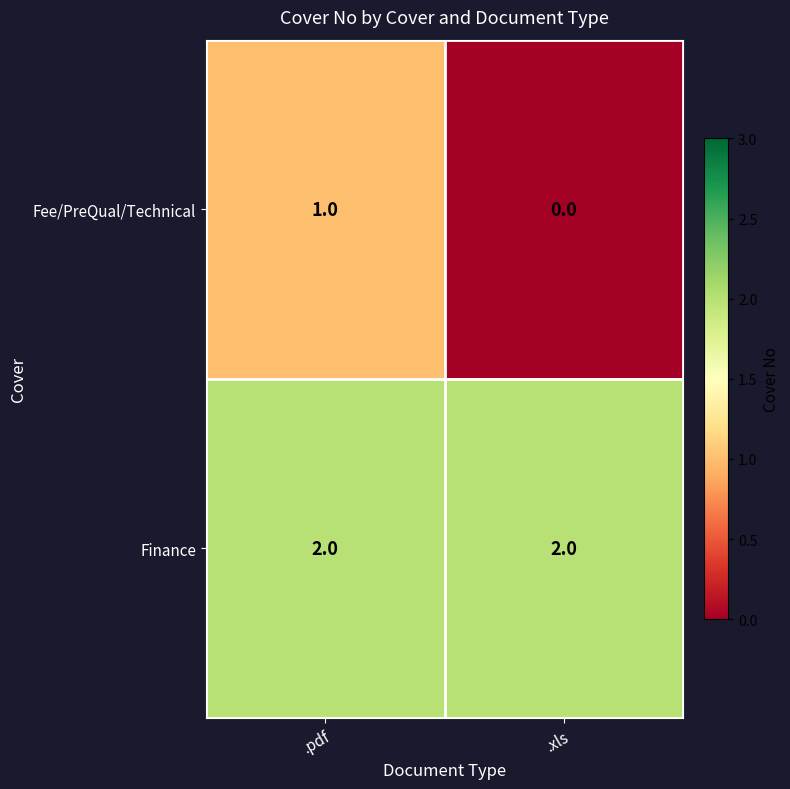

Reading left to right, extract all data points from this chart.

Fee/PreQual/Technical: .pdf=1	.xls=0
Finance: .pdf=2	.xls=2